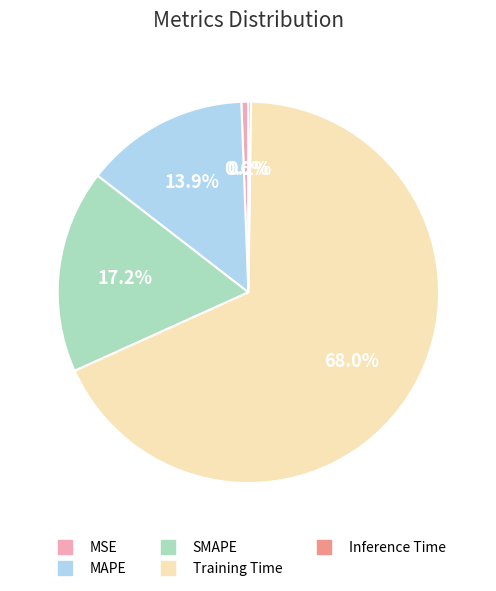

True or false: MSE accounts for 1% of the total.

True